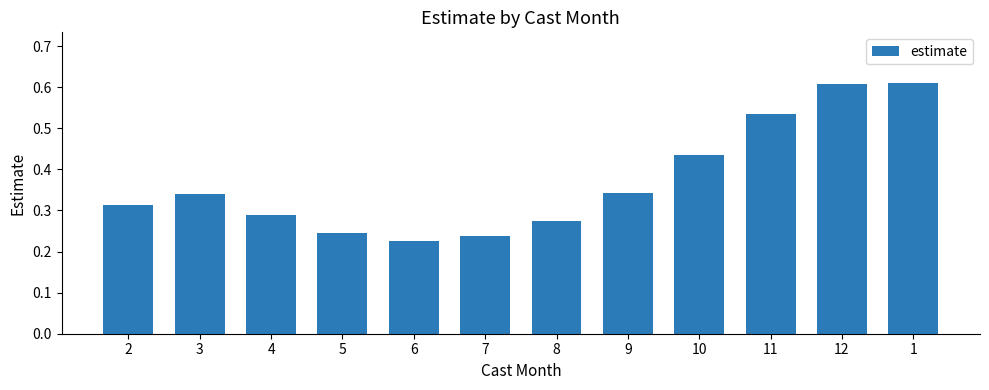

What position from the right is 8?

6